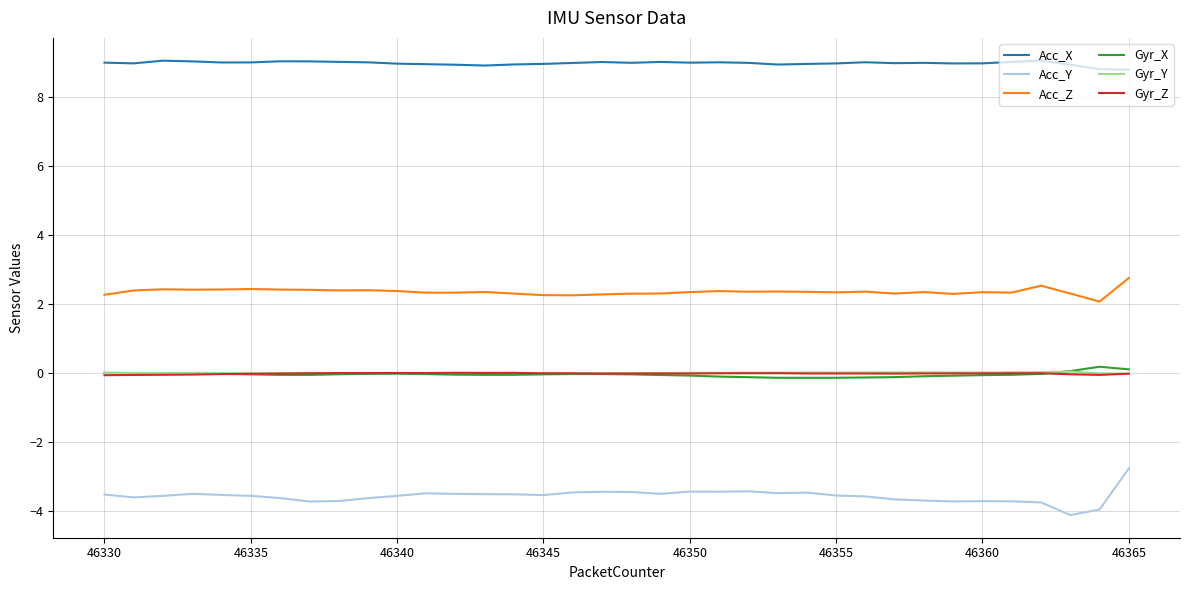

Which series has the largest total across all categories?

Acc_X